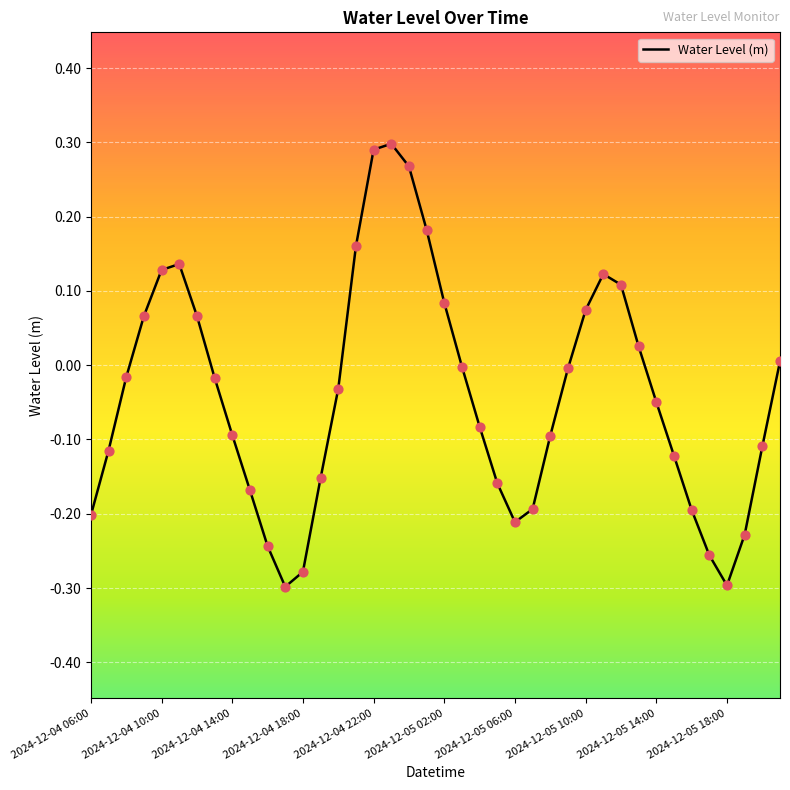

What is the difference between the maximum and minimum values?

0.6